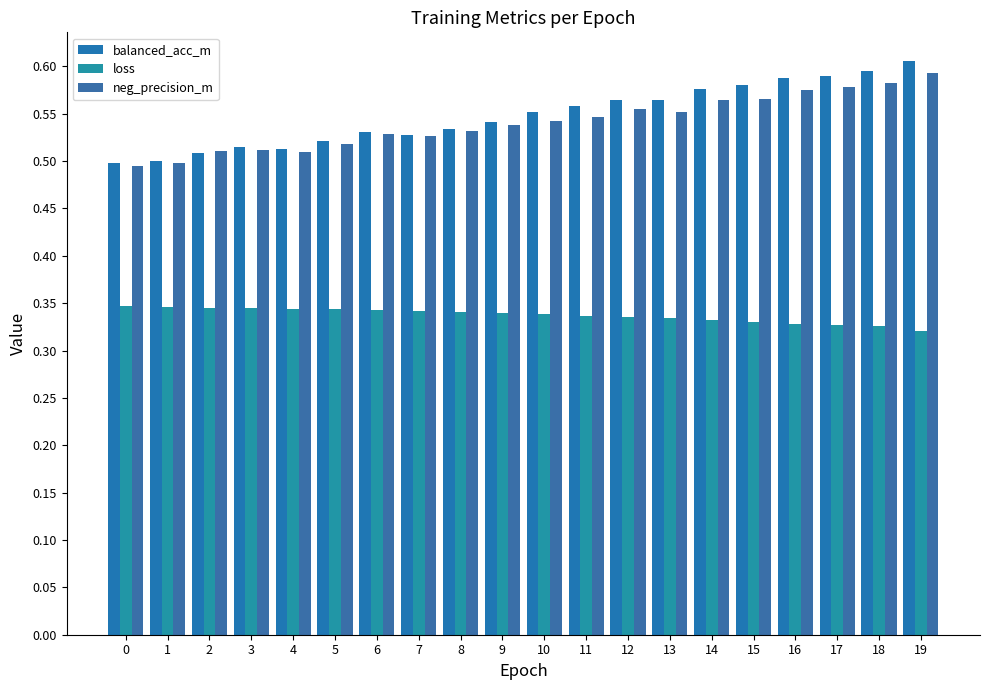

Which series has the largest range (max minus min)?

balanced_acc_m